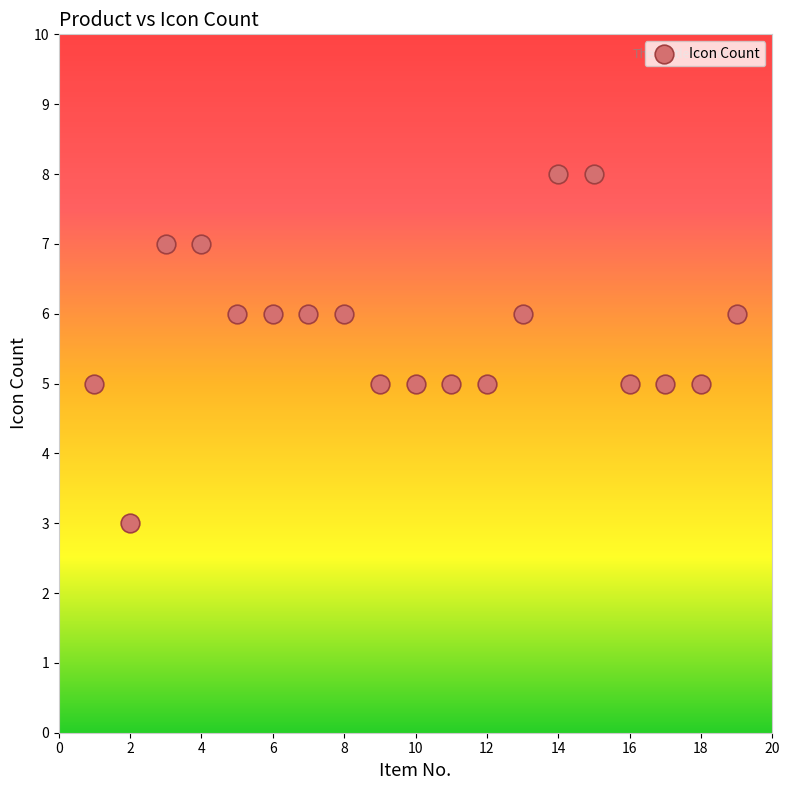

What is the range of Y values (max minus min)?

5